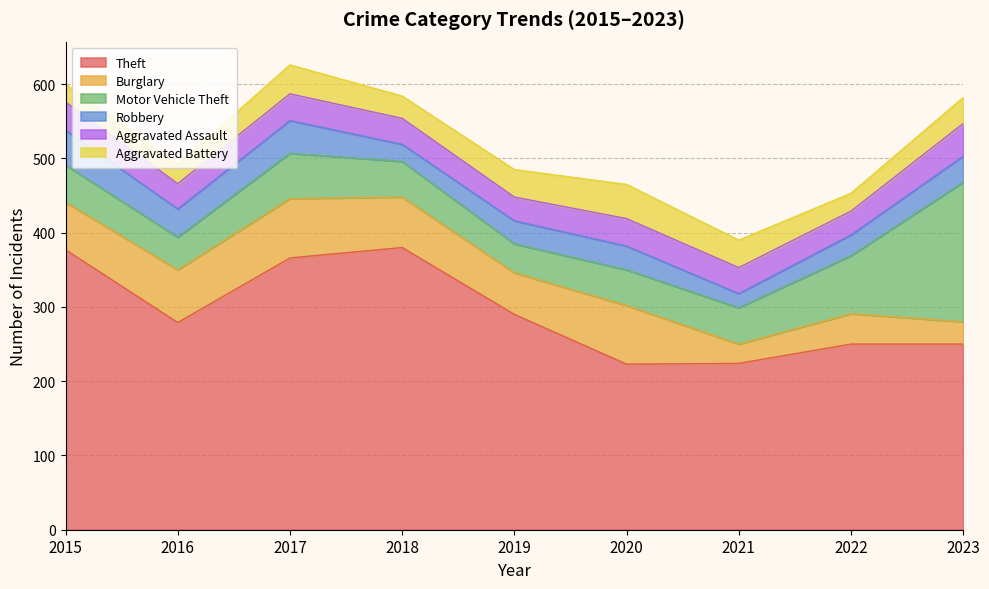

What is the value of the Motor Vehicle Theft point at the 4th from the left?

48